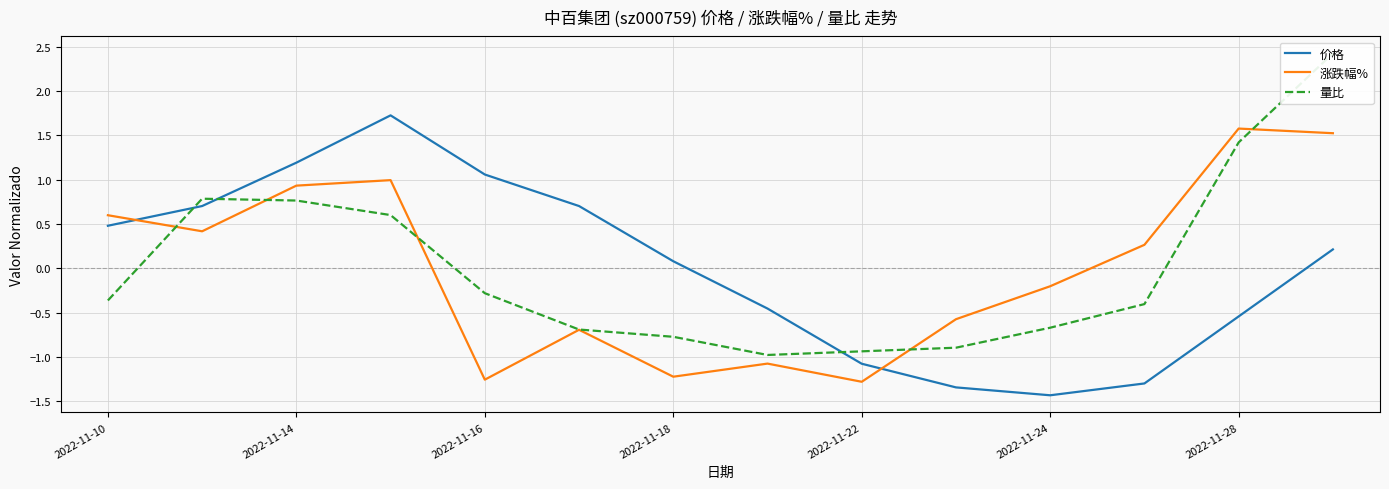

True or false: 涨跌幅% has more than 2 interior local peaks.

True